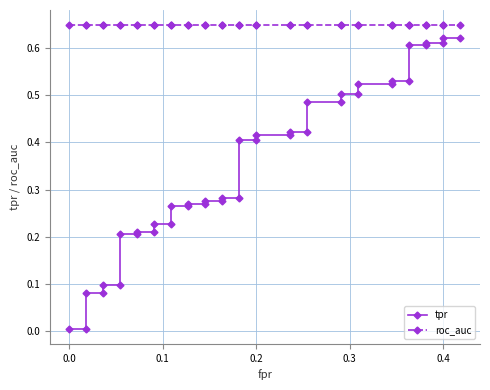

Which series has the largest range (max minus min)?

tpr